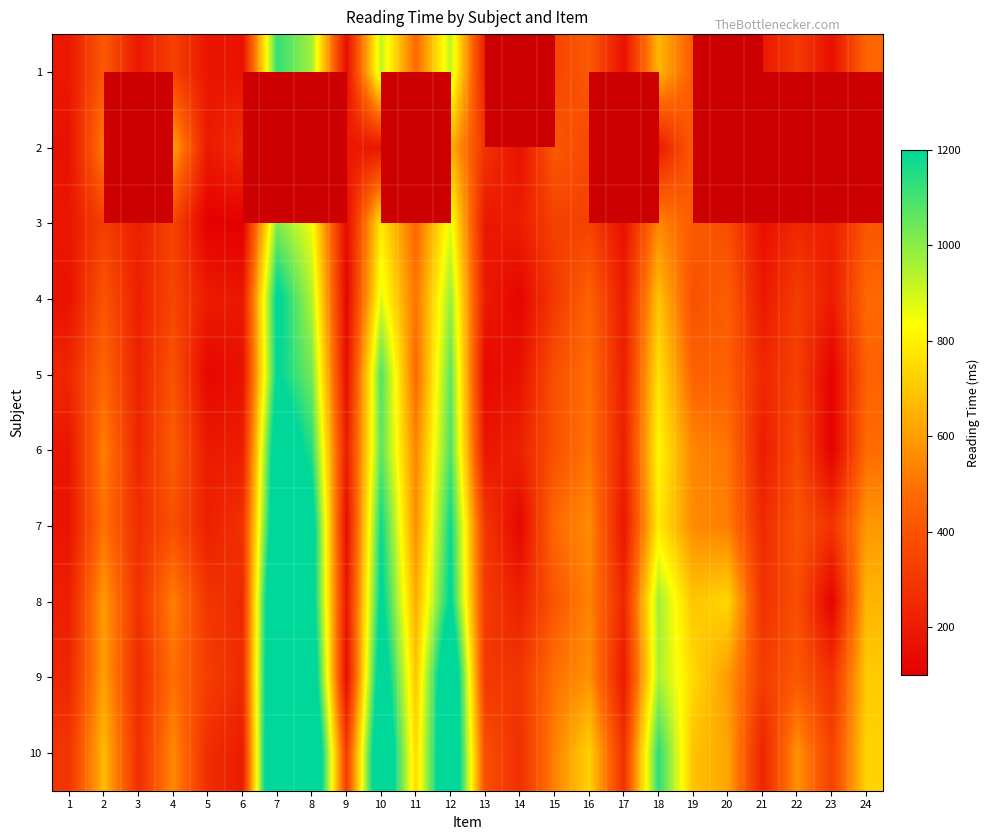

Where is 1 nearest to the value 638?

18